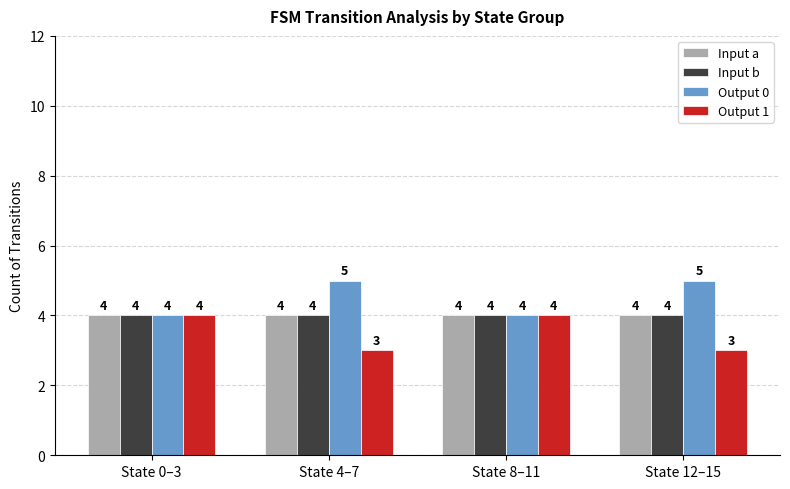

What is the difference between the highest and lowest values at State 4–7?

2